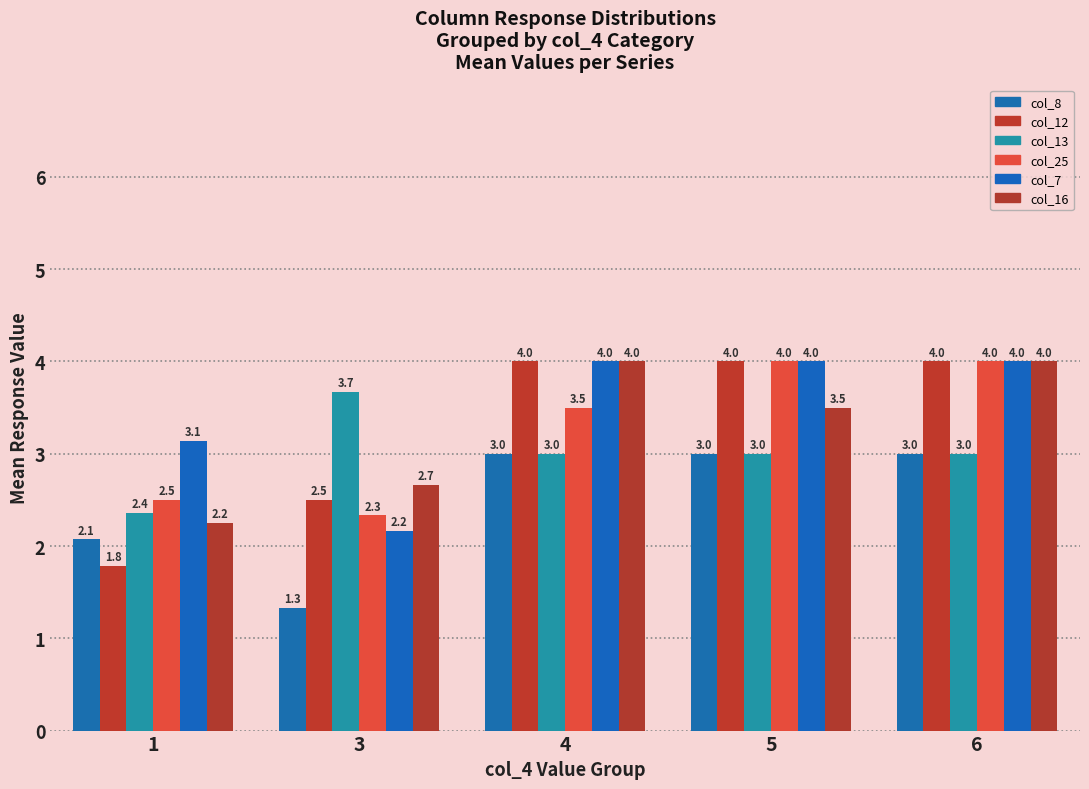

What value does the col_25 series have at 1?

2.5